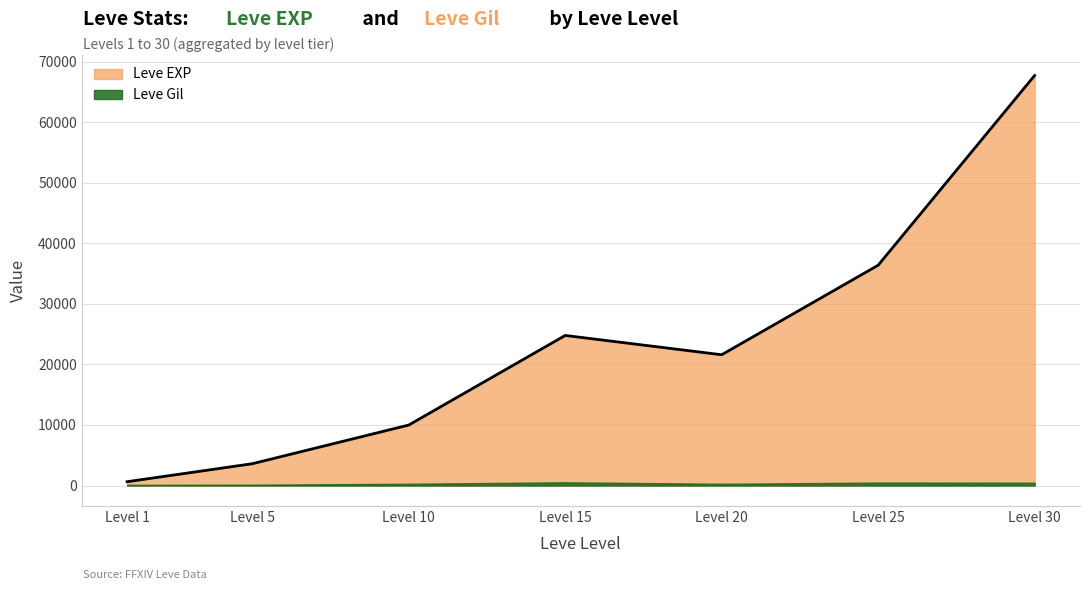

What is the value of the 5th point from the left?

21600